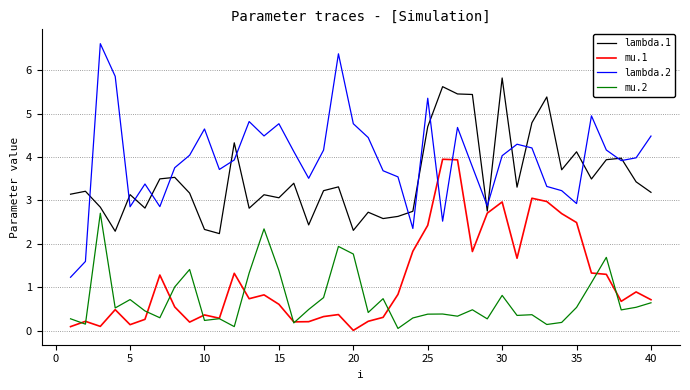

Which series has the largest range (max minus min)?

lambda.2